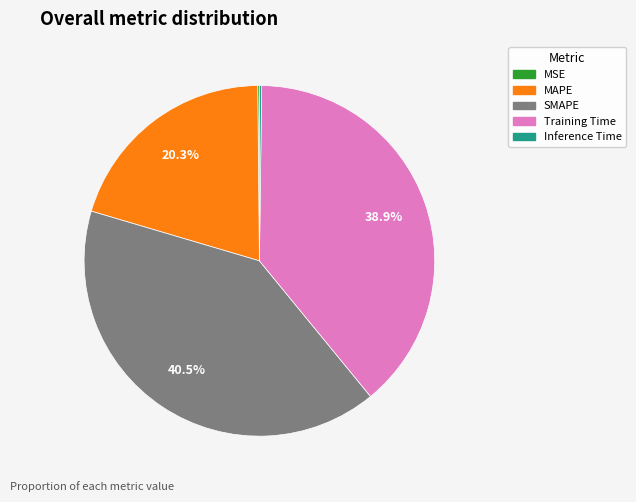

True or false: MAPE accounts for 31% of the total.

False